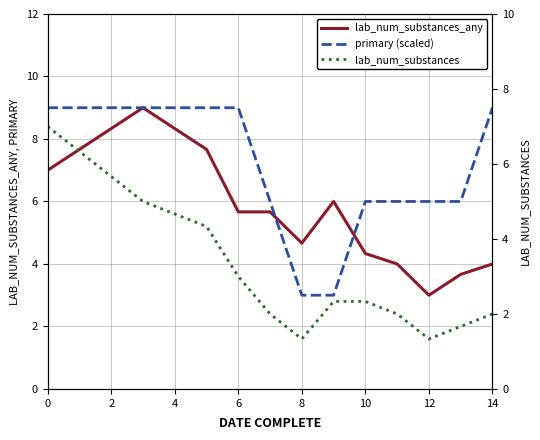

Which has a higher value, 11 or 8?

8